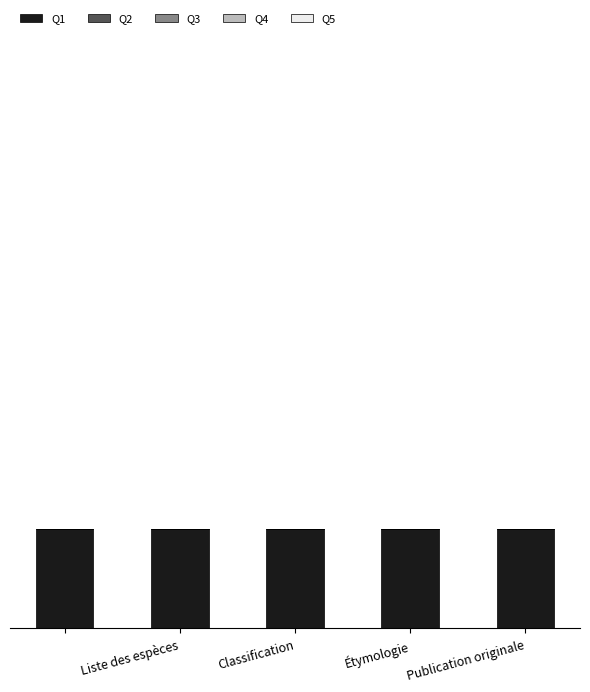

Which series changed the most between Liste des espèces and Classification?

Q1